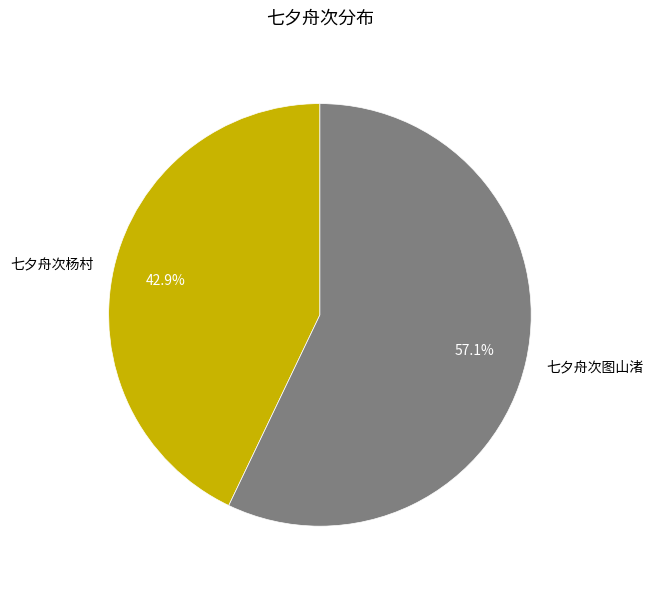

The 七夕舟次图山渚 slice represents 57% of the pie. True or false?

True